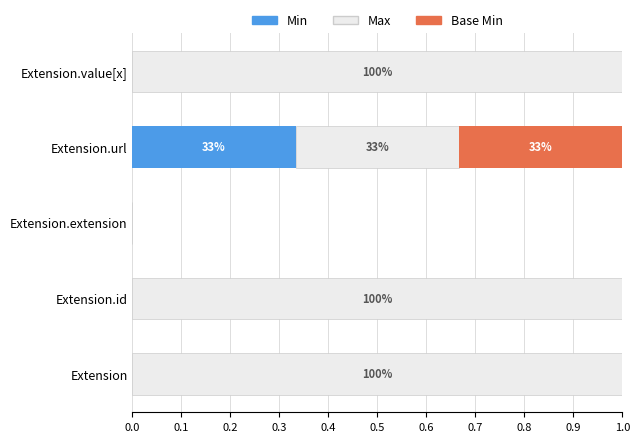

The Min series shows 0.0 at Extension.value[x]. True or false?

True